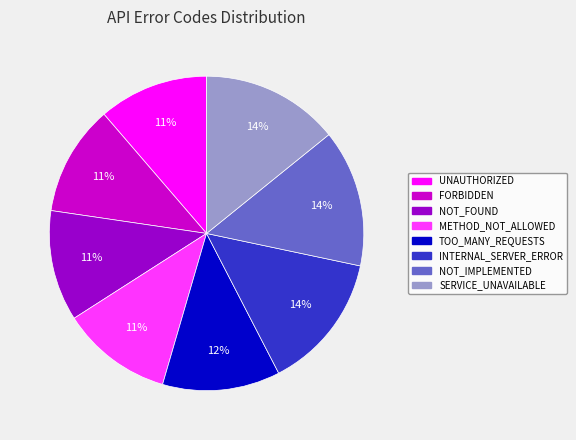

To the nearest percent, what percentage of the pie is NOT_FOUND?

11%